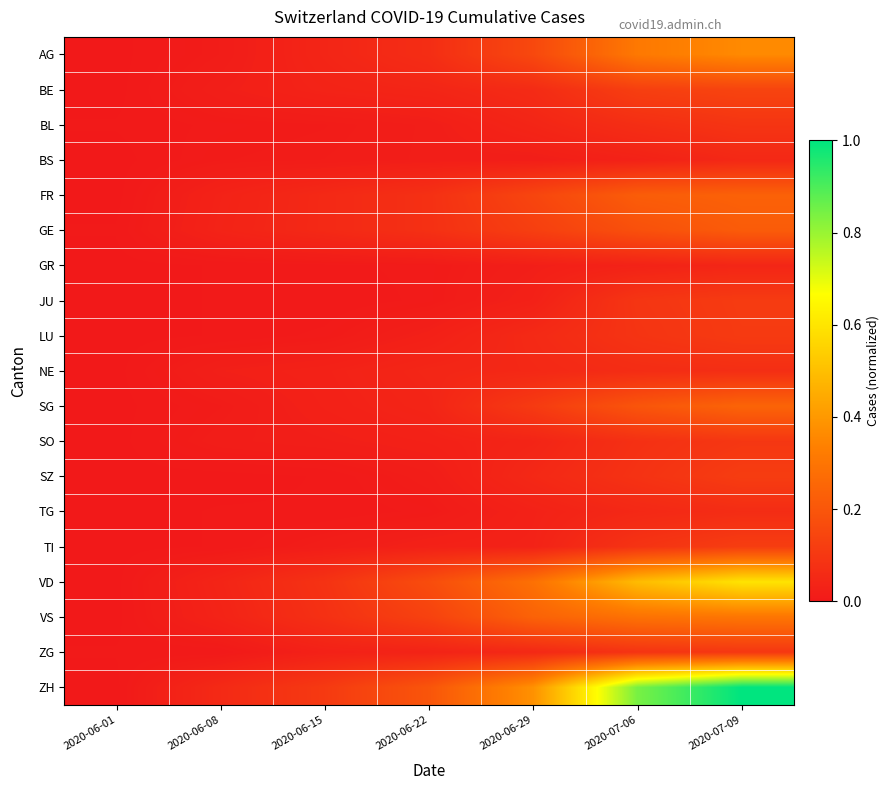

Reading left to right, transcribe all the data shown in this chart.

AG: 2020-06-01=0.0	2020-06-08=0.0	2020-06-15=0.0	2020-06-22=0.1	2020-06-29=0.2	2020-07-06=0.3	2020-07-09=0.4
BE: 2020-06-01=0.0	2020-06-08=0.0	2020-06-15=0.0	2020-06-22=0.0	2020-06-29=0.1	2020-07-06=0.1	2020-07-09=0.1
BL: 2020-06-01=0.0	2020-06-08=0.0	2020-06-15=0.0	2020-06-22=0.0	2020-06-29=0.0	2020-07-06=0.1	2020-07-09=0.1
BS: 2020-06-01=0.0	2020-06-08=0.0	2020-06-15=0.0	2020-06-22=0.0	2020-06-29=0.0	2020-07-06=0.0	2020-07-09=0.0
FR: 2020-06-01=0.0	2020-06-08=0.0	2020-06-15=0.1	2020-06-22=0.1	2020-06-29=0.1	2020-07-06=0.2	2020-07-09=0.2
GE: 2020-06-01=0.0	2020-06-08=0.0	2020-06-15=0.1	2020-06-22=0.1	2020-06-29=0.1	2020-07-06=0.2	2020-07-09=0.2
GR: 2020-06-01=0.0	2020-06-08=0.0	2020-06-15=0.0	2020-06-22=0.0	2020-06-29=0.0	2020-07-06=0.0	2020-07-09=0.0
JU: 2020-06-01=0.0	2020-06-08=0.0	2020-06-15=0.0	2020-06-22=0.0	2020-06-29=0.0	2020-07-06=0.1	2020-07-09=0.1
LU: 2020-06-01=0.0	2020-06-08=0.0	2020-06-15=0.0	2020-06-22=0.0	2020-06-29=0.1	2020-07-06=0.1	2020-07-09=0.1
NE: 2020-06-01=0.0	2020-06-08=0.0	2020-06-15=0.0	2020-06-22=0.0	2020-06-29=0.0	2020-07-06=0.1	2020-07-09=0.1
SG: 2020-06-01=0.0	2020-06-08=0.0	2020-06-15=0.0	2020-06-22=0.0	2020-06-29=0.1	2020-07-06=0.2	2020-07-09=0.2
SO: 2020-06-01=0.0	2020-06-08=0.0	2020-06-15=0.0	2020-06-22=0.0	2020-06-29=0.0	2020-07-06=0.1	2020-07-09=0.1
SZ: 2020-06-01=0.0	2020-06-08=0.0	2020-06-15=0.0	2020-06-22=0.0	2020-06-29=0.0	2020-07-06=0.1	2020-07-09=0.1
TG: 2020-06-01=0.0	2020-06-08=0.0	2020-06-15=0.0	2020-06-22=0.0	2020-06-29=0.0	2020-07-06=0.0	2020-07-09=0.1
TI: 2020-06-01=0.0	2020-06-08=0.0	2020-06-15=0.0	2020-06-22=0.0	2020-06-29=0.0	2020-07-06=0.1	2020-07-09=0.1
VD: 2020-06-01=0.0	2020-06-08=0.0	2020-06-15=0.1	2020-06-22=0.2	2020-06-29=0.3	2020-07-06=0.5	2020-07-09=0.6
VS: 2020-06-01=0.0	2020-06-08=0.0	2020-06-15=0.1	2020-06-22=0.1	2020-06-29=0.2	2020-07-06=0.3	2020-07-09=0.3
ZG: 2020-06-01=0.0	2020-06-08=0.0	2020-06-15=0.0	2020-06-22=0.0	2020-06-29=0.0	2020-07-06=0.1	2020-07-09=0.1
ZH: 2020-06-01=0.0	2020-06-08=0.1	2020-06-15=0.1	2020-06-22=0.2	2020-06-29=0.4	2020-07-06=0.8	2020-07-09=1.0